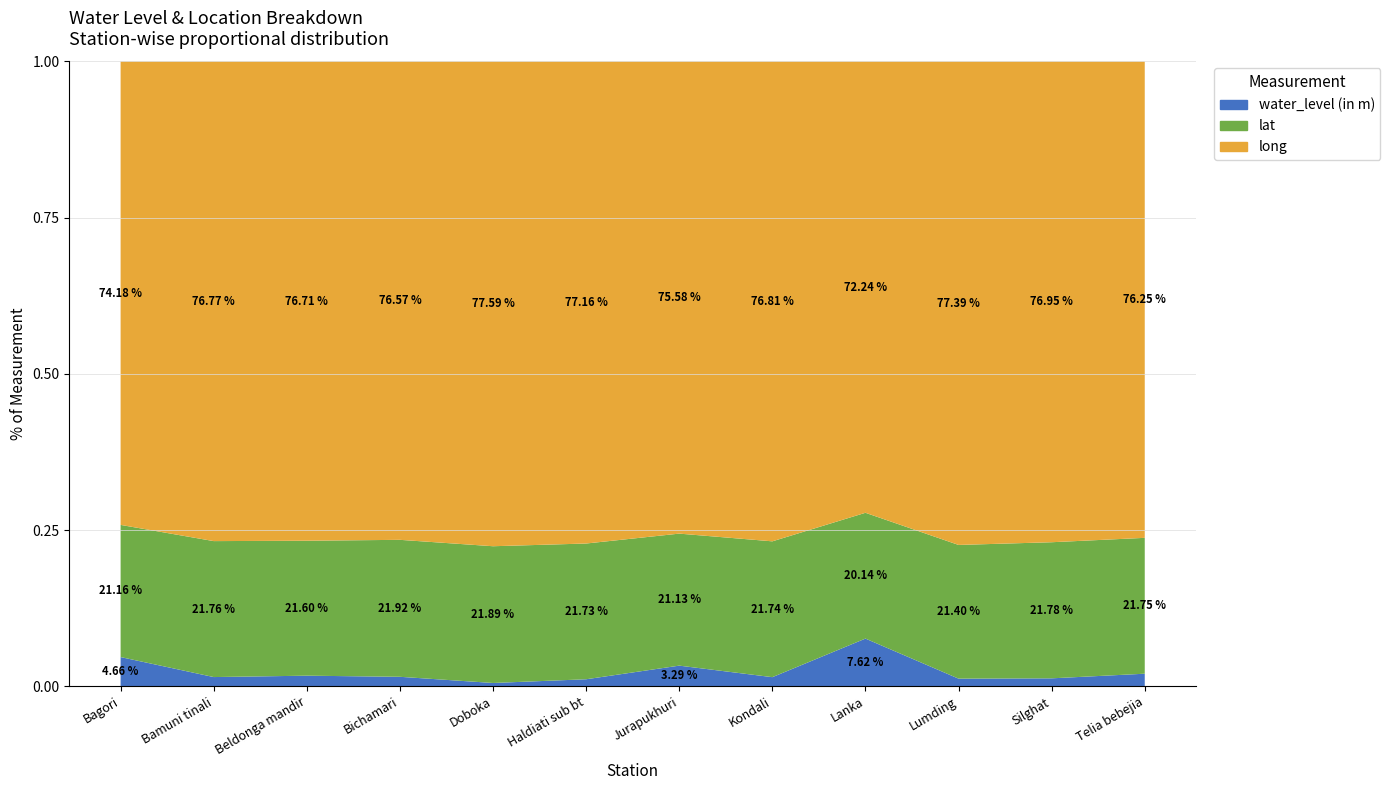

Reading left to right, extract all data points from this chart.

water_level (in m): Bagori=5.9	Bamuni tinali=1.8	Beldonga mandir=2.0	Bichamari=1.8	Doboka=0.6	Haldiati sub bt=1.3	Jurapukhuri=4.0	Kondali=1.8	Lanka=9.8	Lumding=1.5	Silghat=1.5	Telia bebejia=2.4
lat: Bagori=26.6	Bamuni tinali=26.3	Beldonga mandir=26.1	Bichamari=26.5	Doboka=26.2	Haldiati sub bt=26.2	Jurapukhuri=26.0	Kondali=26.3	Lanka=25.9	Lumding=25.8	Silghat=26.6	Telia bebejia=26.4
long: Bagori=93.2	Bamuni tinali=92.8	Beldonga mandir=92.8	Bichamari=92.5	Doboka=92.8	Haldiati sub bt=92.9	Jurapukhuri=92.9	Kondali=92.8	Lanka=93.0	Lumding=93.2	Silghat=93.9	Telia bebejia=92.6